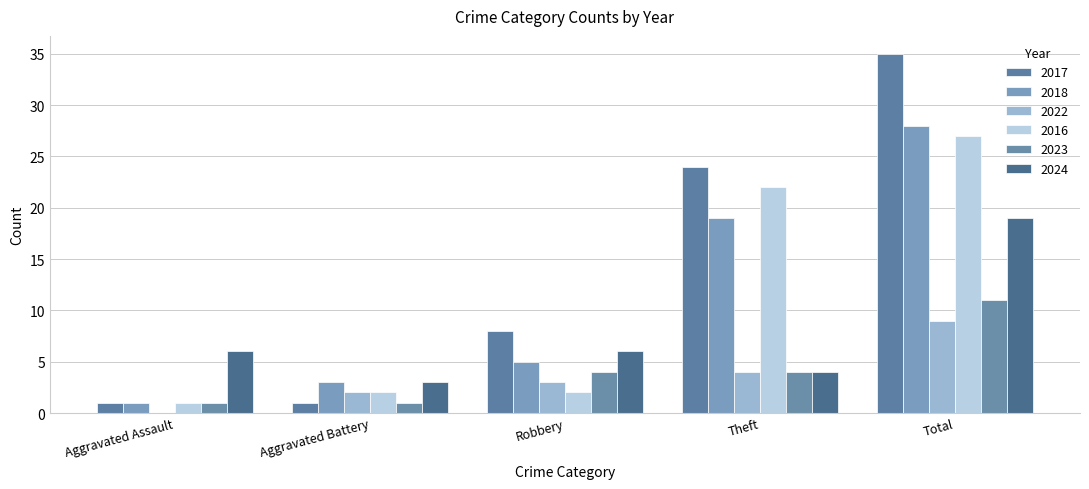

Reading right to left, list all the values displayed in this chart.

2017: 35	24	8	1	1
2018: 28	19	5	3	1
2022: 9	4	3	2	0
2016: 27	22	2	2	1
2023: 11	4	4	1	1
2024: 19	4	6	3	6